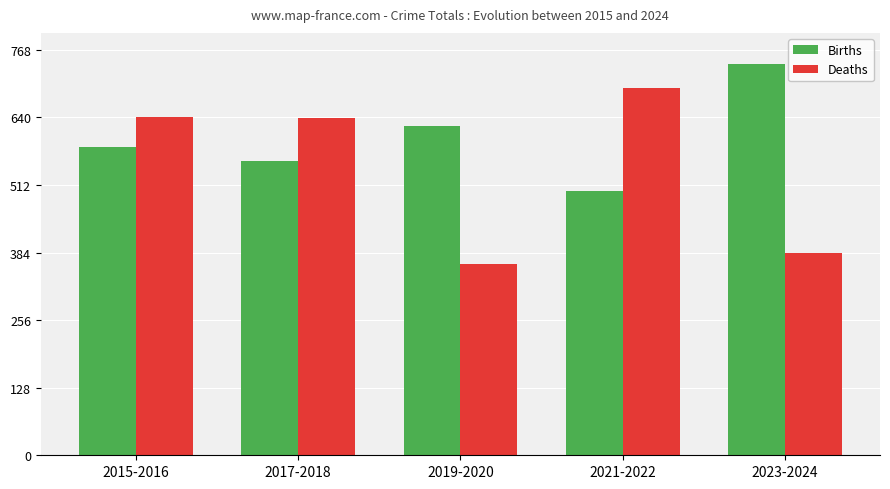

Which series has the largest total across all categories?

Births